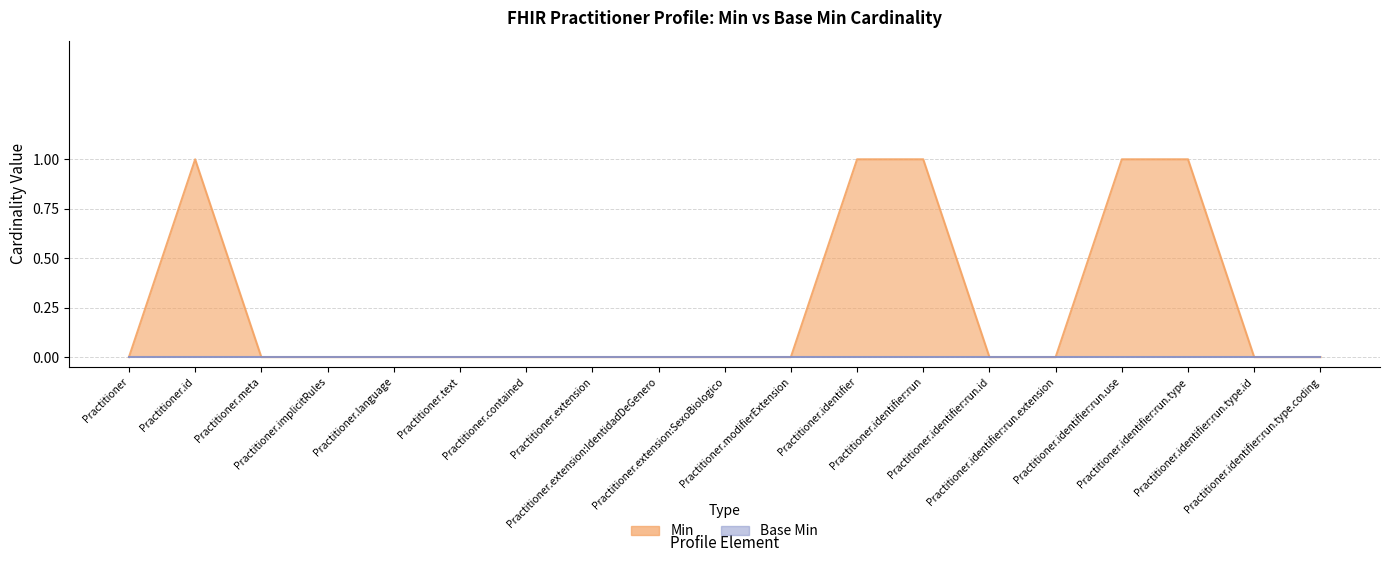

Reading left to right, list all the values displayed in this chart.

0	1	0	0	0	0	0	0	0	0	0	1	1	0	0	1	1	0	0